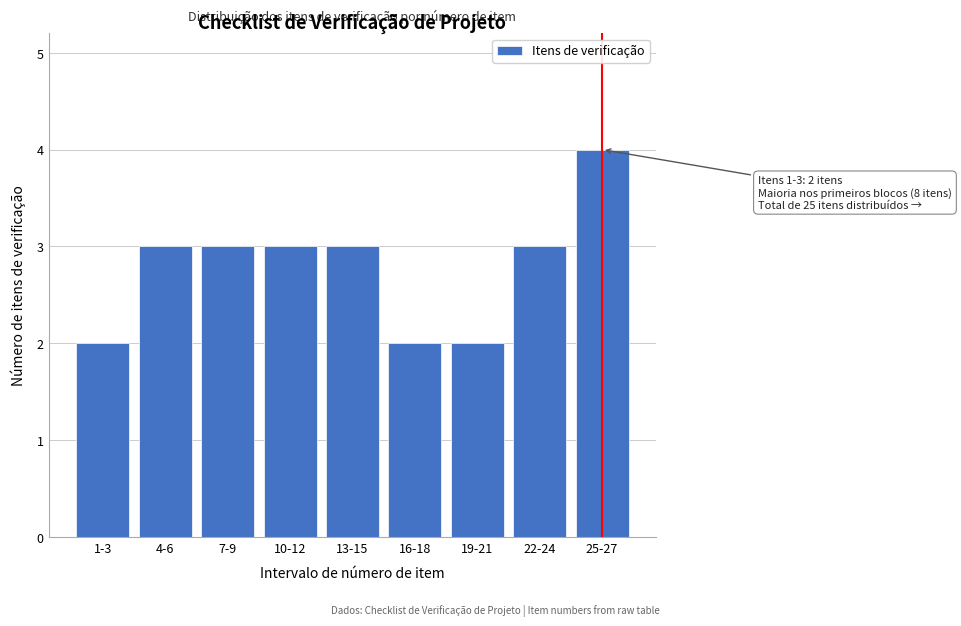

Reading right to left, transcribe all the data shown in this chart.

25-27=4	22-24=3	19-21=2	16-18=2	13-15=3	10-12=3	7-9=3	4-6=3	1-3=2